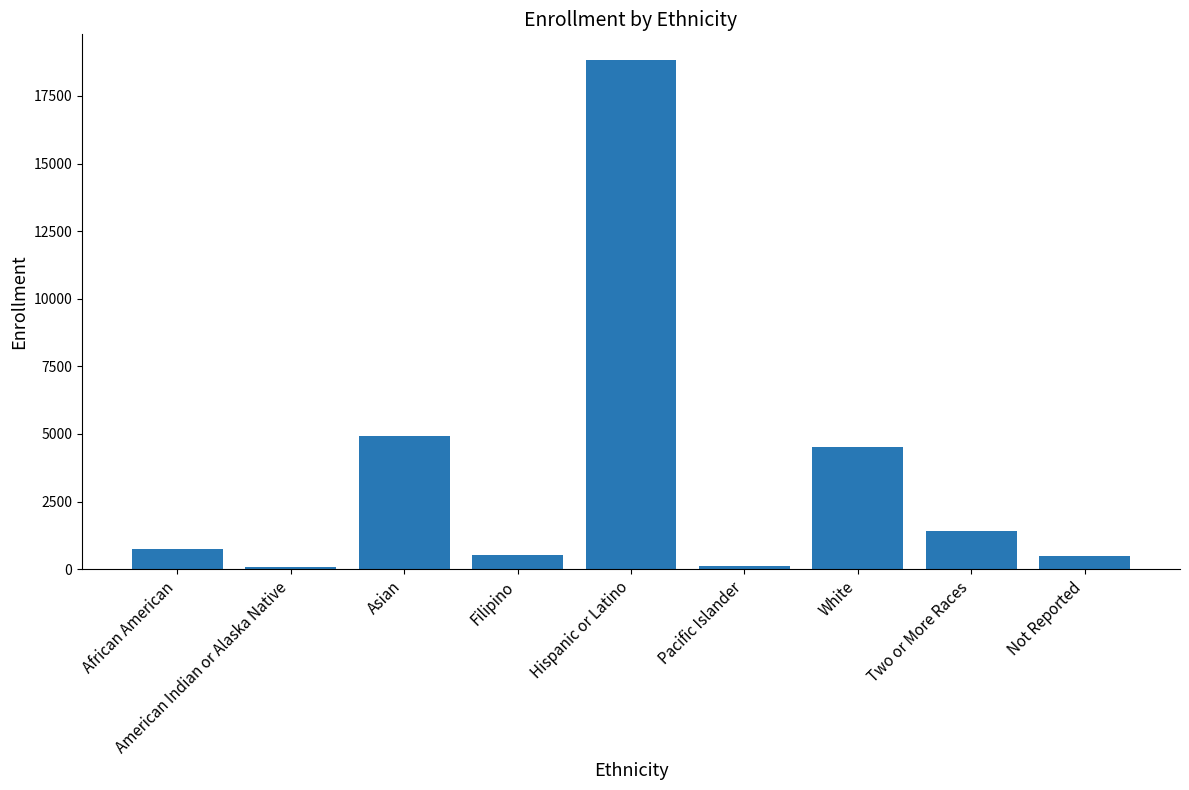

At which label is the value closest to 9465?

Asian